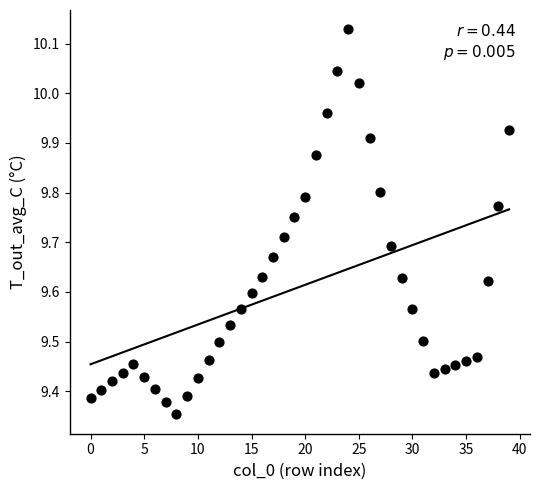

What is the range of Y values (max minus min)?

0.8